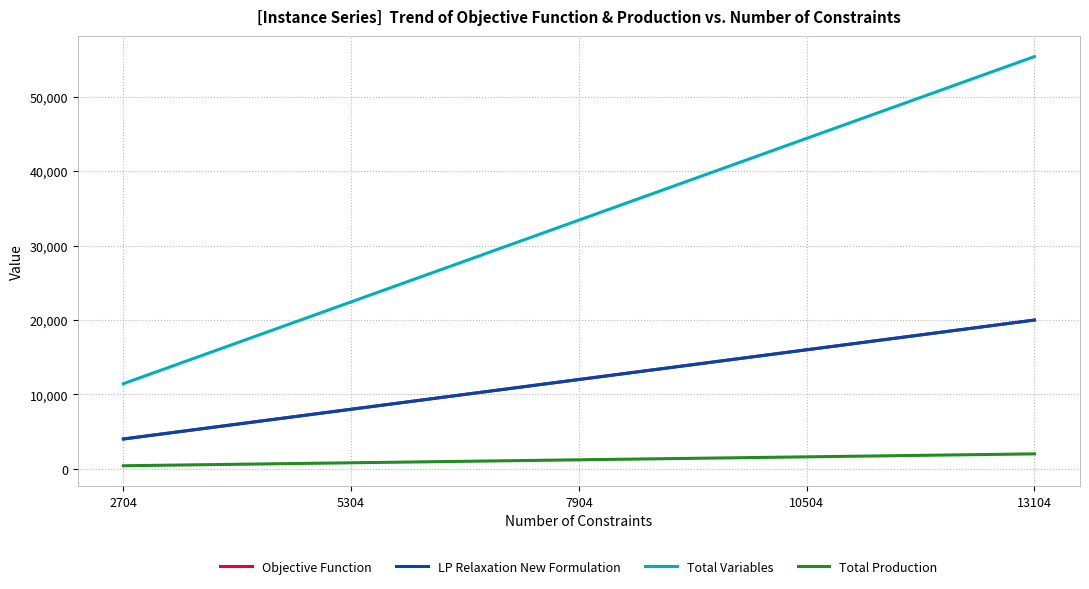

True or false: Total Variables has more than 0 points higher than both neighbors.

False